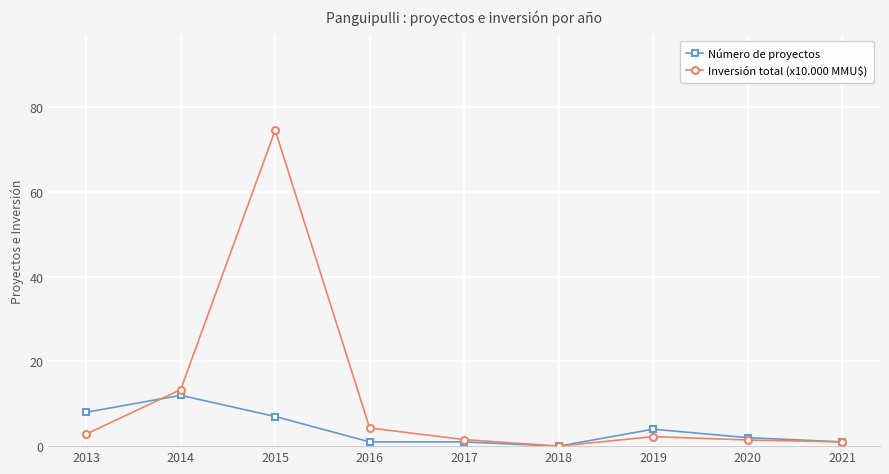

At which category does Inversión total (x10.000 MMU$) reach its first local valley?

2018